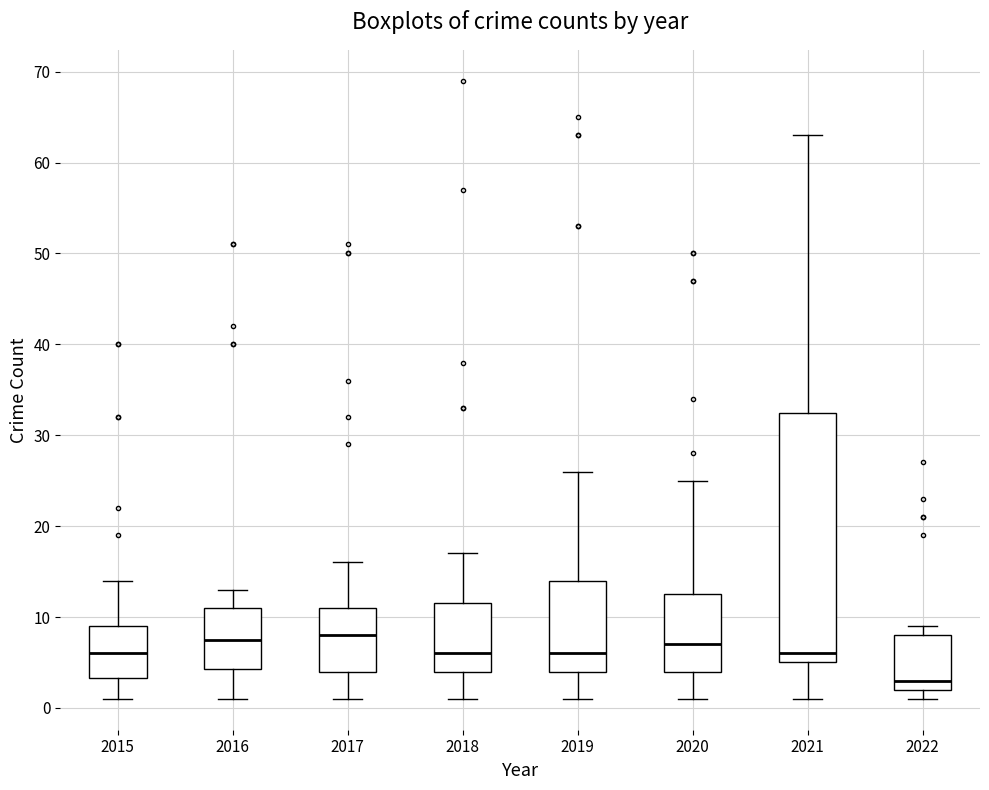

Which box is the tallest, from its lower edge to its upper edge?

2021